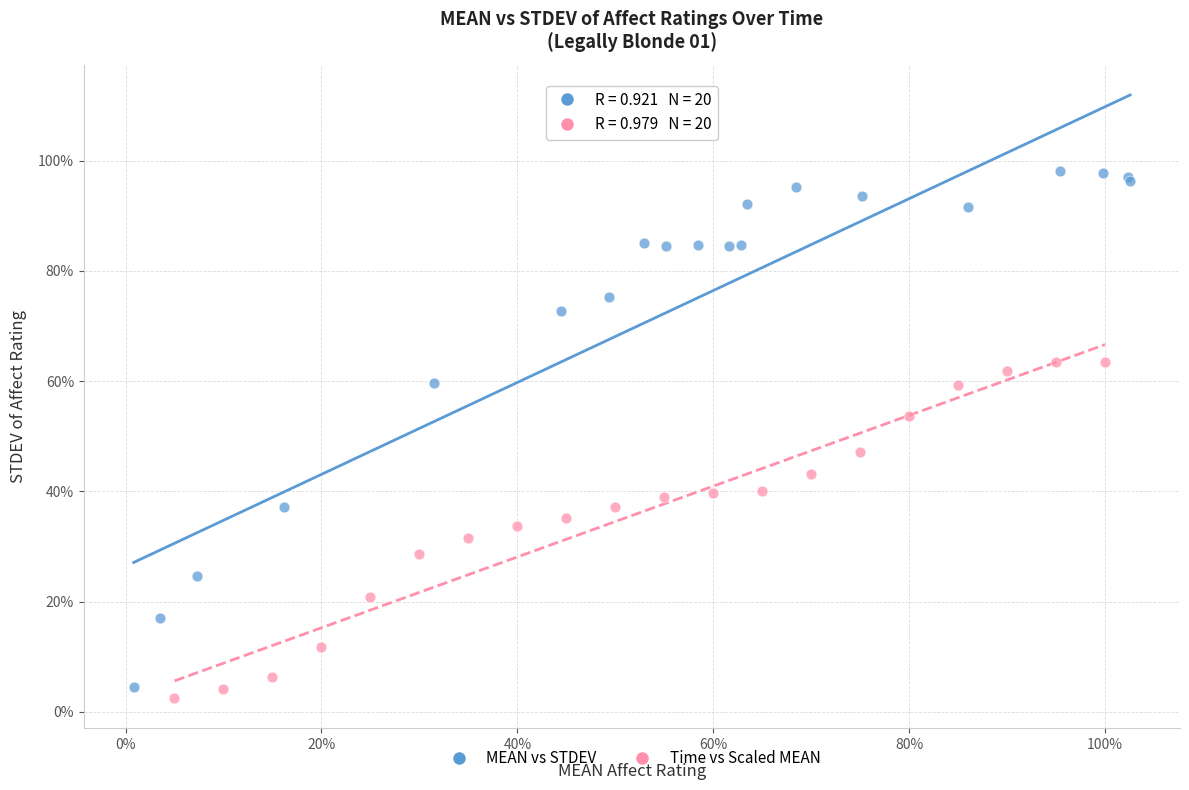

Which series contains the lowest Y value?

Time vs Scaled MEAN